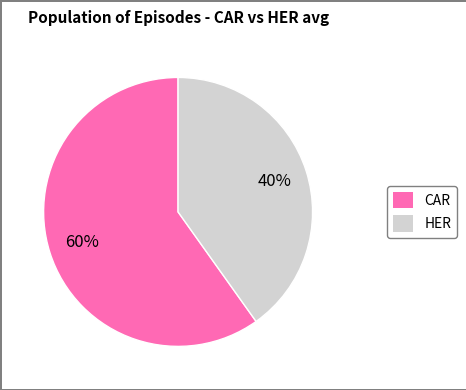

Rank the categories by value from highest to lowest.

CAR, HER